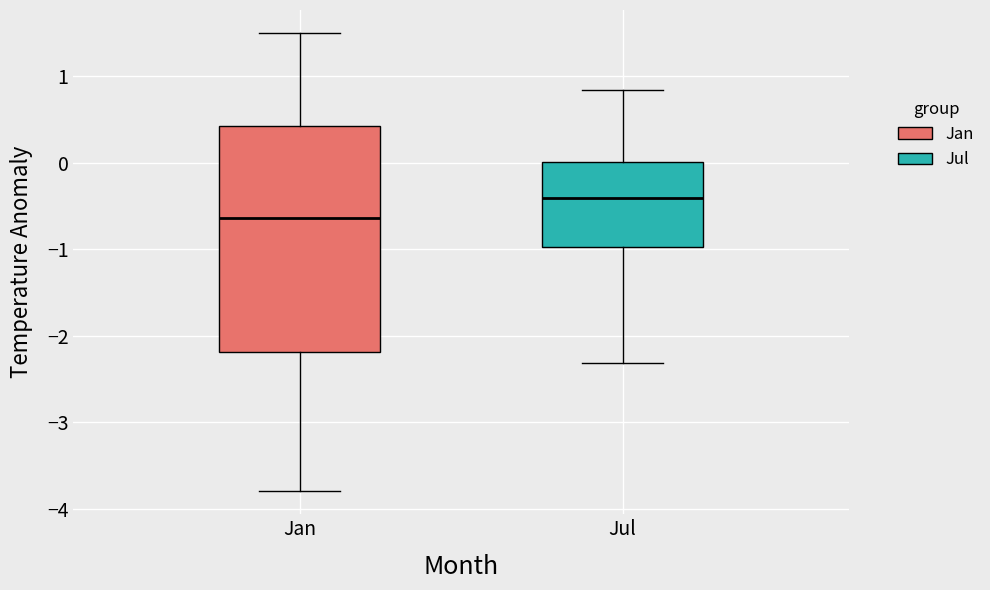

Reading left to right, read every box against the y-axis: the position of its median line, the range the box covers, and the ends of its whiskers. The values are not printed on the chart, so give them approximately, as read against the axis.

Jan: median -0.6, box -2.2 to 0.4, whiskers -3.8 to 1.5
Jul: median -0.4, box -1.0 to 0.0, whiskers -2.3 to 0.8